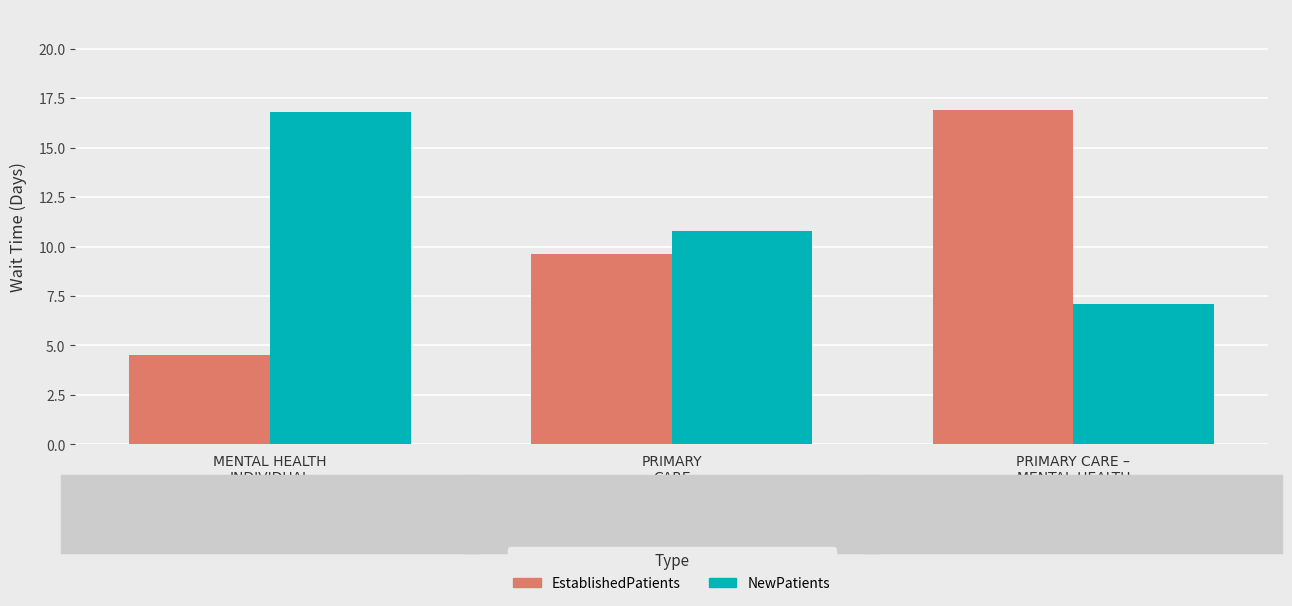

How many bars are there in total?

6